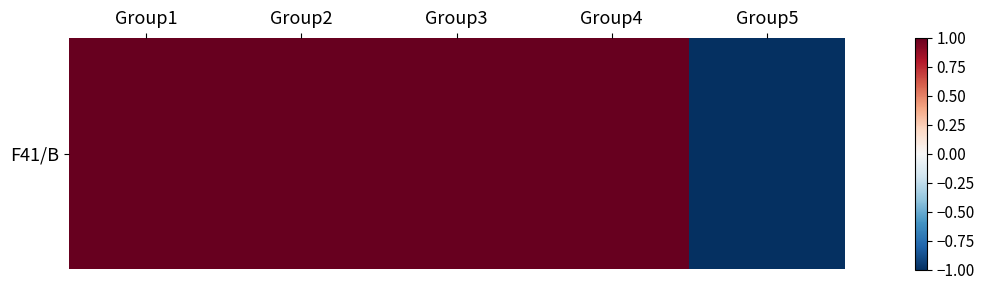

Rank the categories by value from lowest to highest.

Group5, Group1, Group2, Group3, Group4